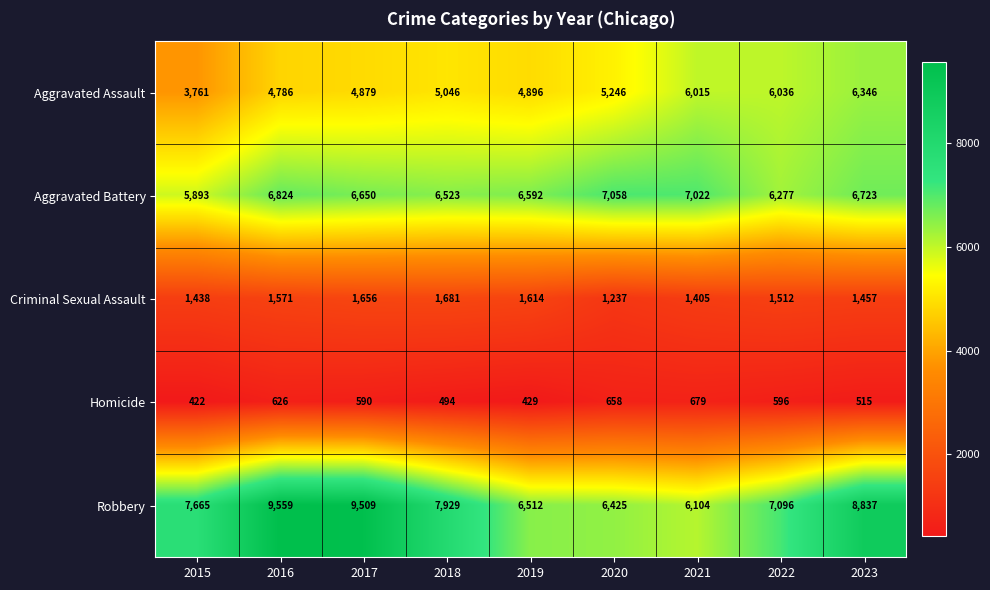

How many distinct data groups are displayed?

5